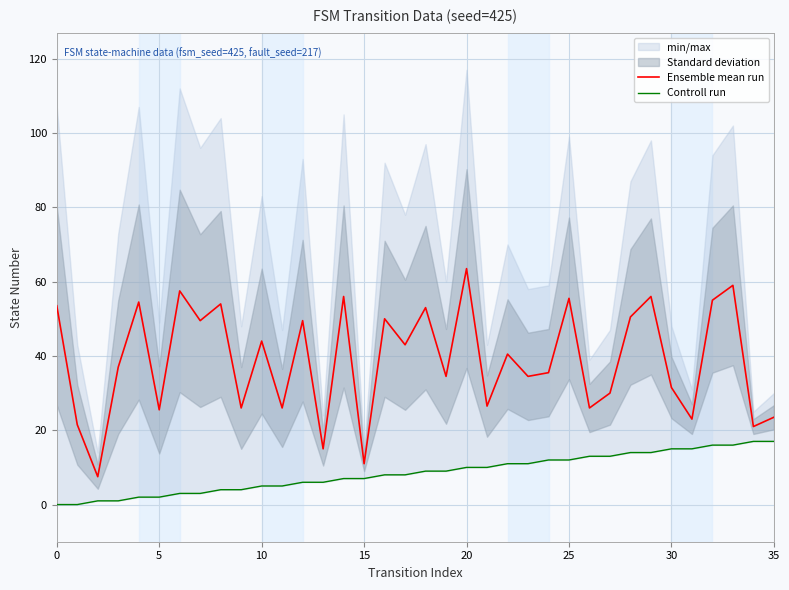

What is the difference between the second highest and minimum values in the Ensemble mean run series?

51.5